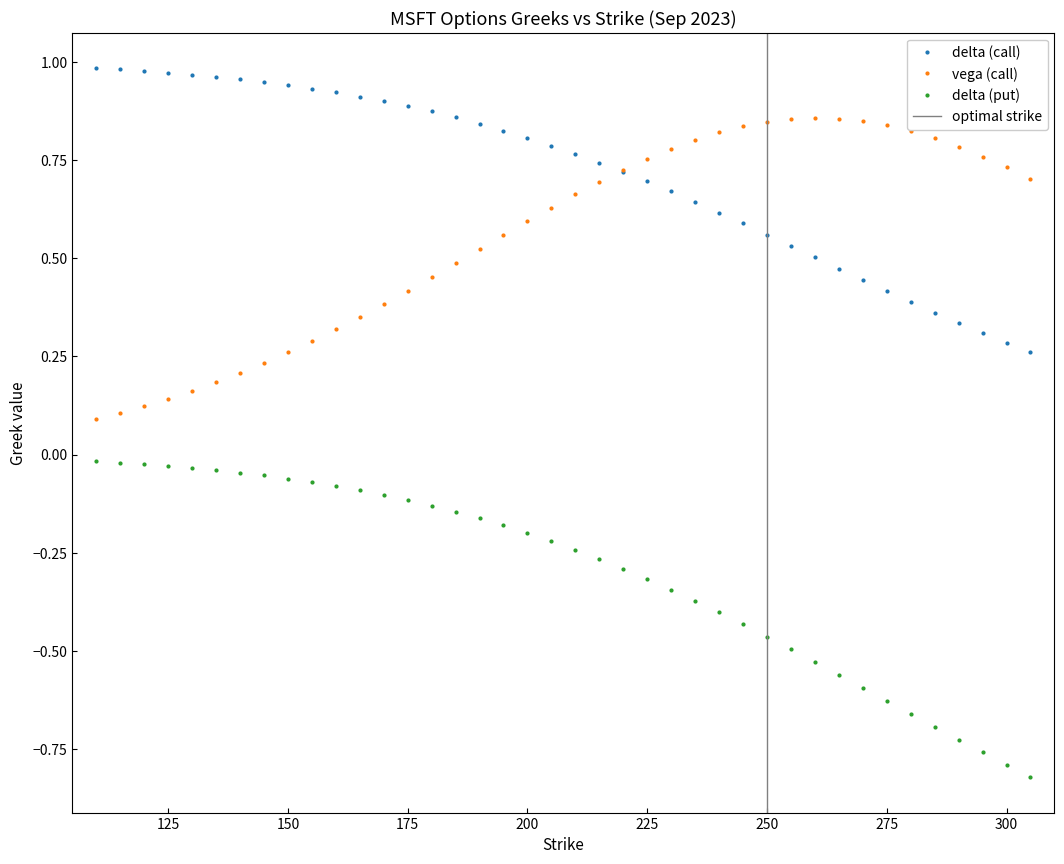

What is the difference between the maximum and minimum values in the delta (call) series?

0.7